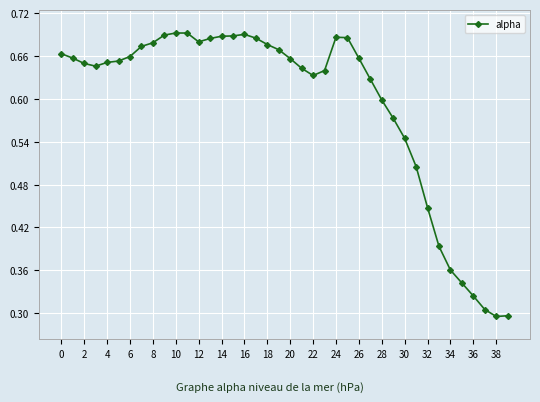

What is the sum of all values?

23.7